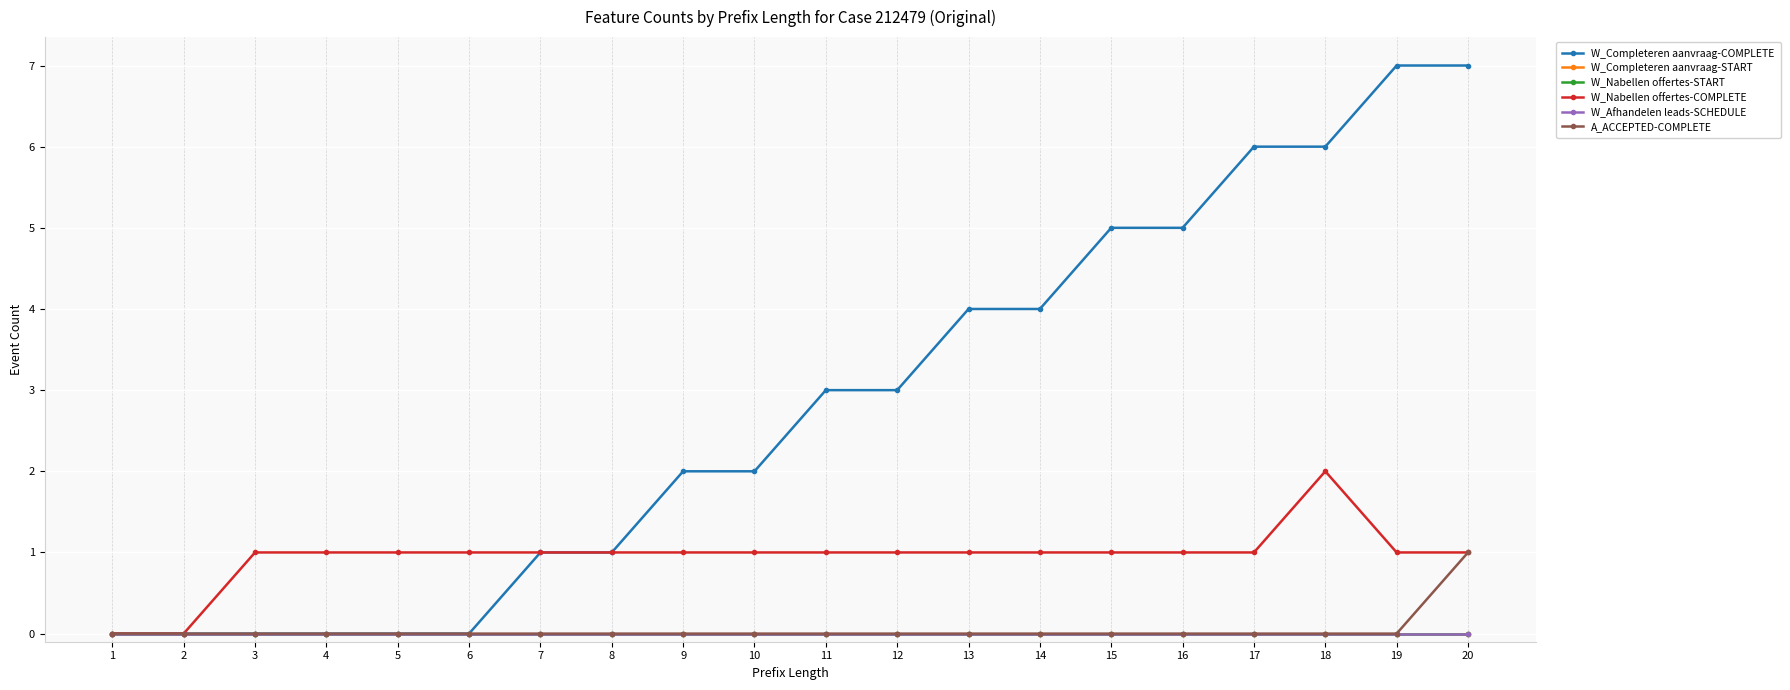

Which has a higher value, 3 or 19?

19